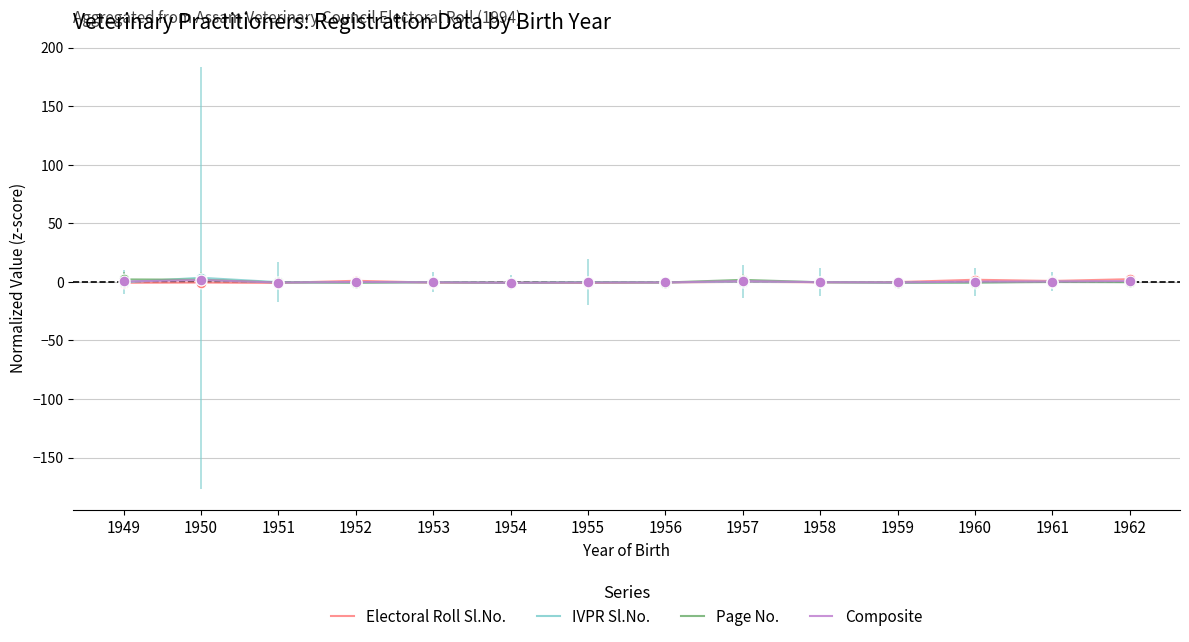

The Composite series shows -0.6 at 1951. True or false?

True